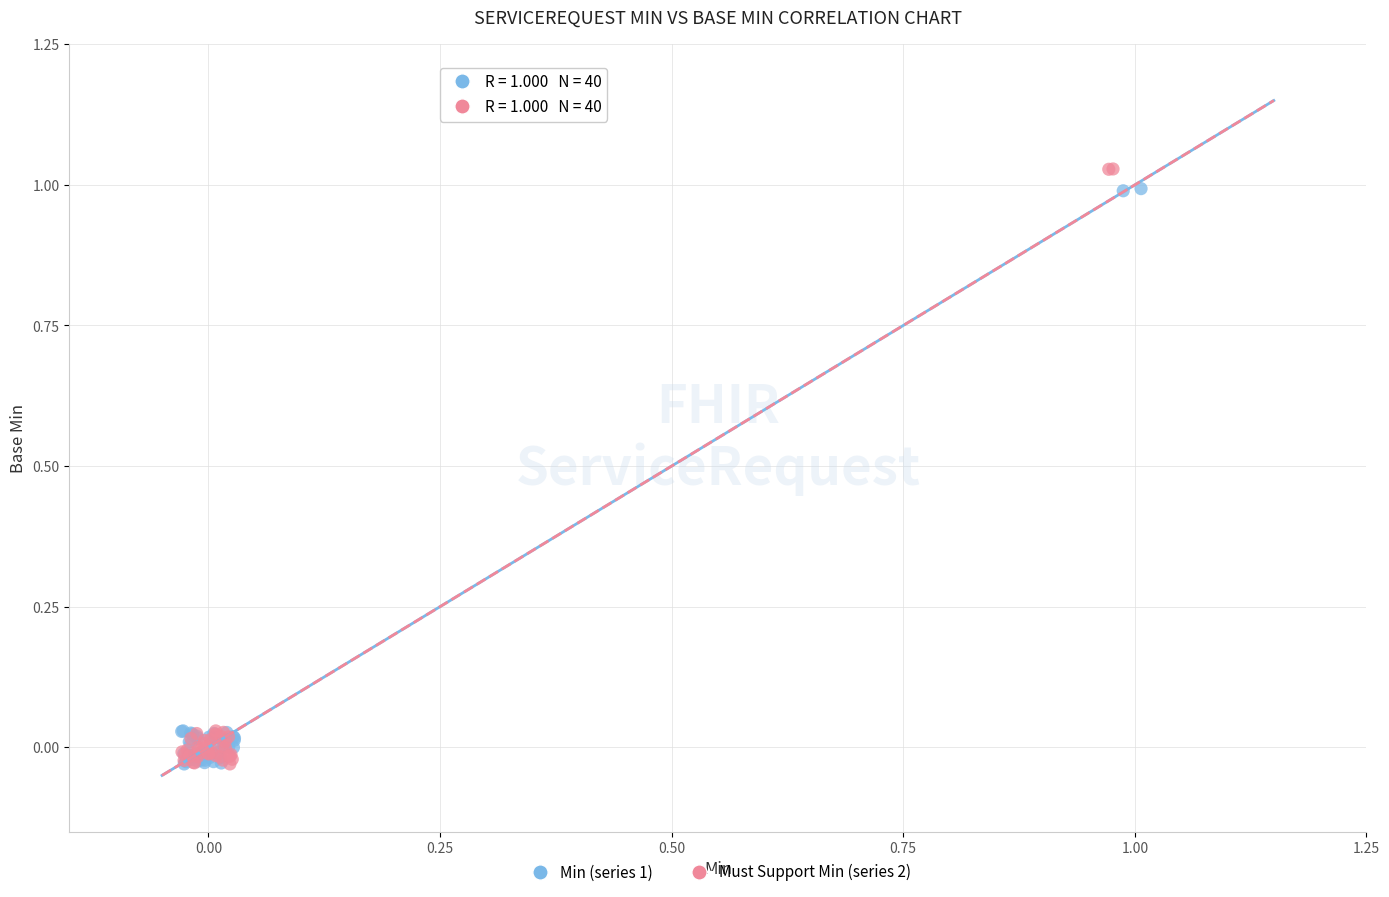

Which series has the widest spread of Y values?

Must Support Min (series 2)